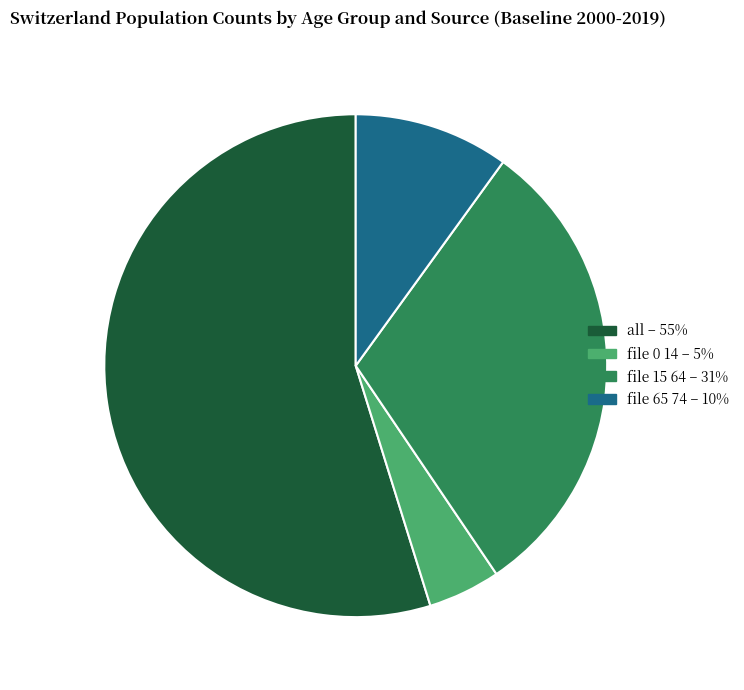

Is there any slice that represents more than half of the pie?

Yes